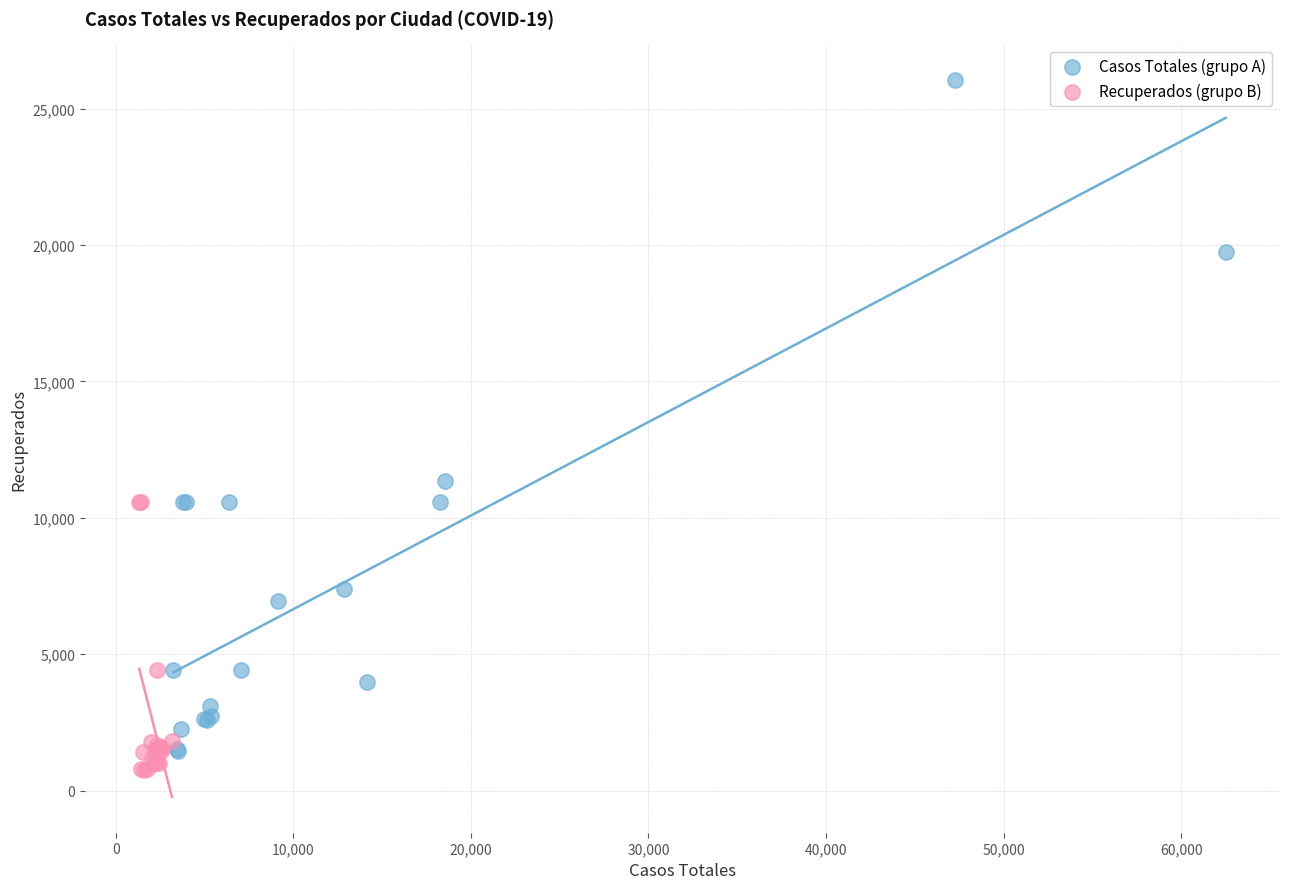

What are all the series names shown in the legend?

Casos Totales (grupo A), Recuperados (grupo B)